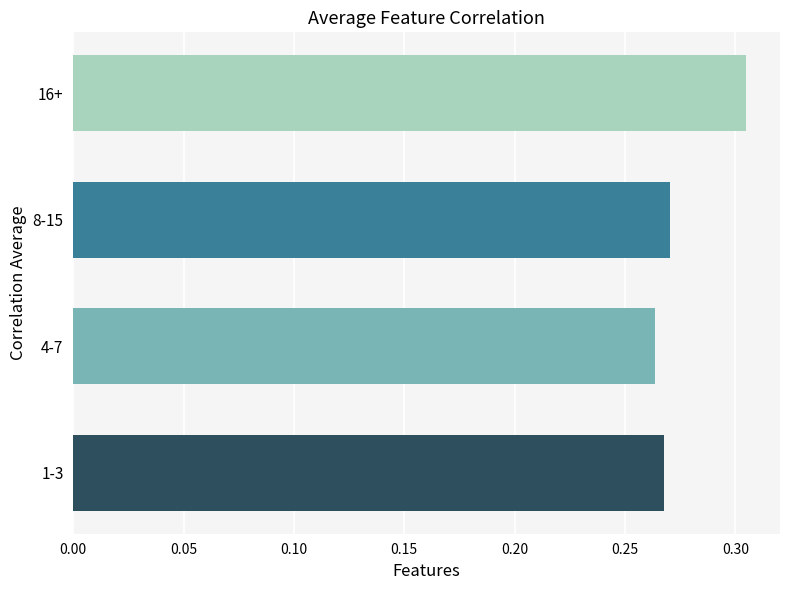

How many bars are there in total?

4